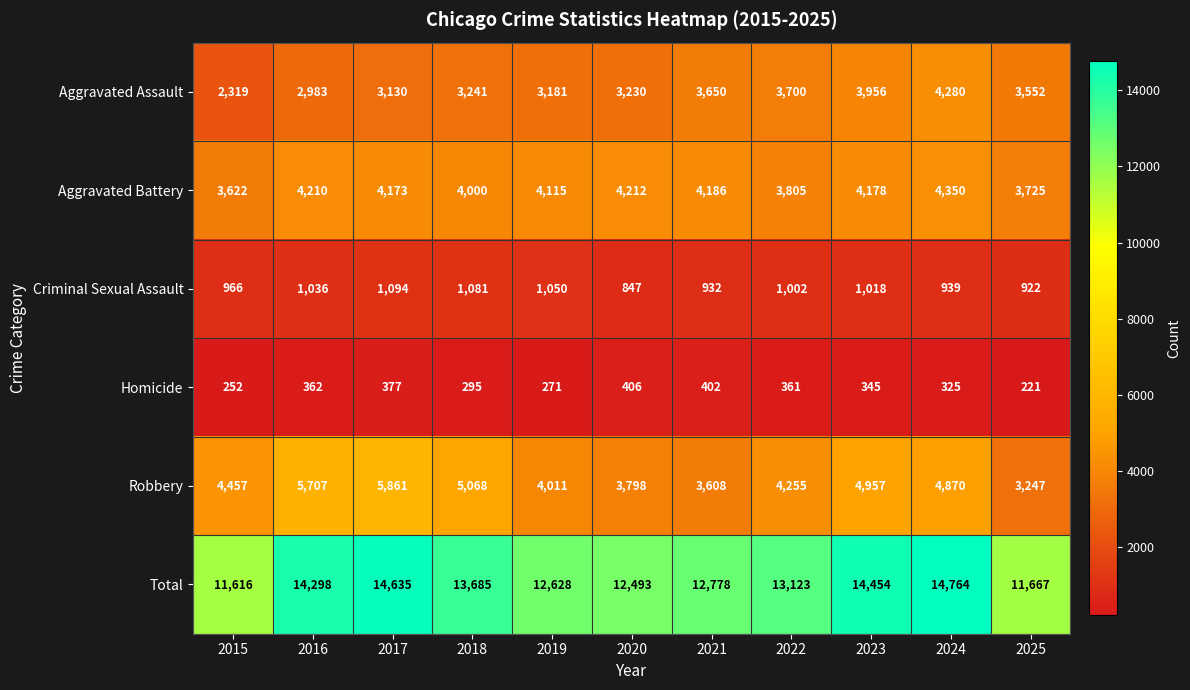

How many data points in Robbery are less than 4457?

5